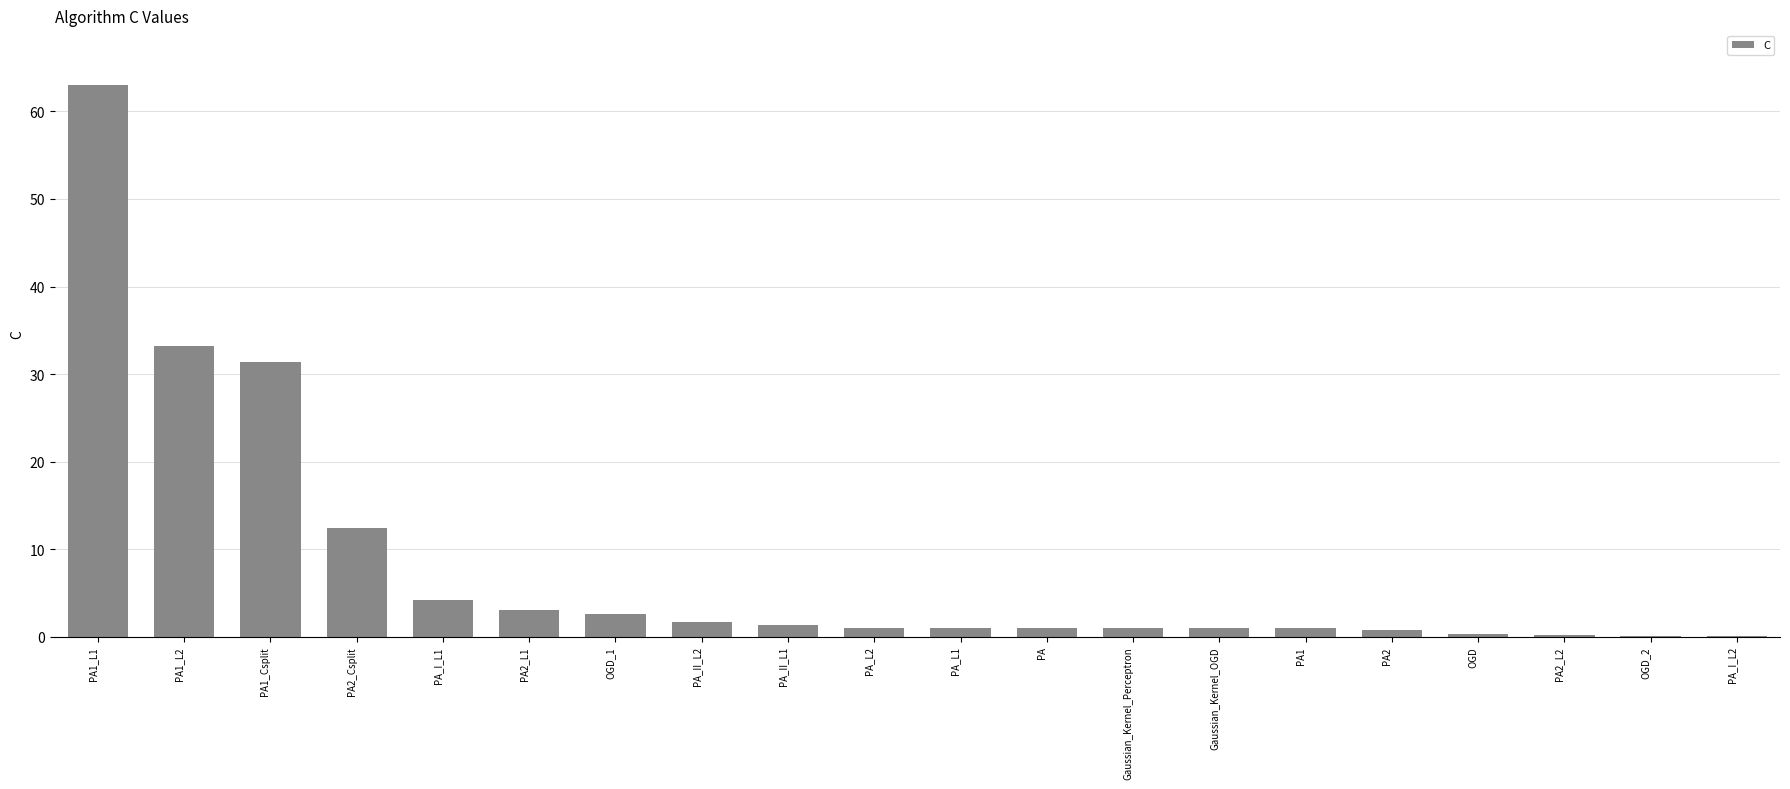

What is the sum of the values at Gaussian_Kernel_Perceptron and PA?

2.0